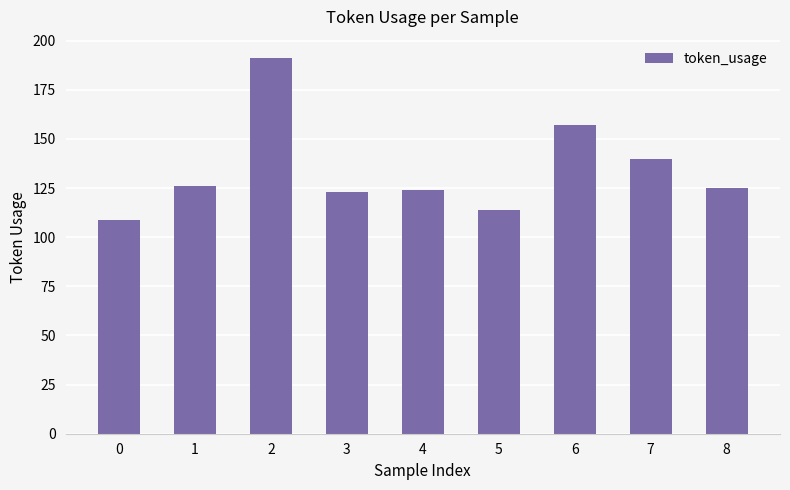

What is the approximate value at 2, to the nearest 5?

190